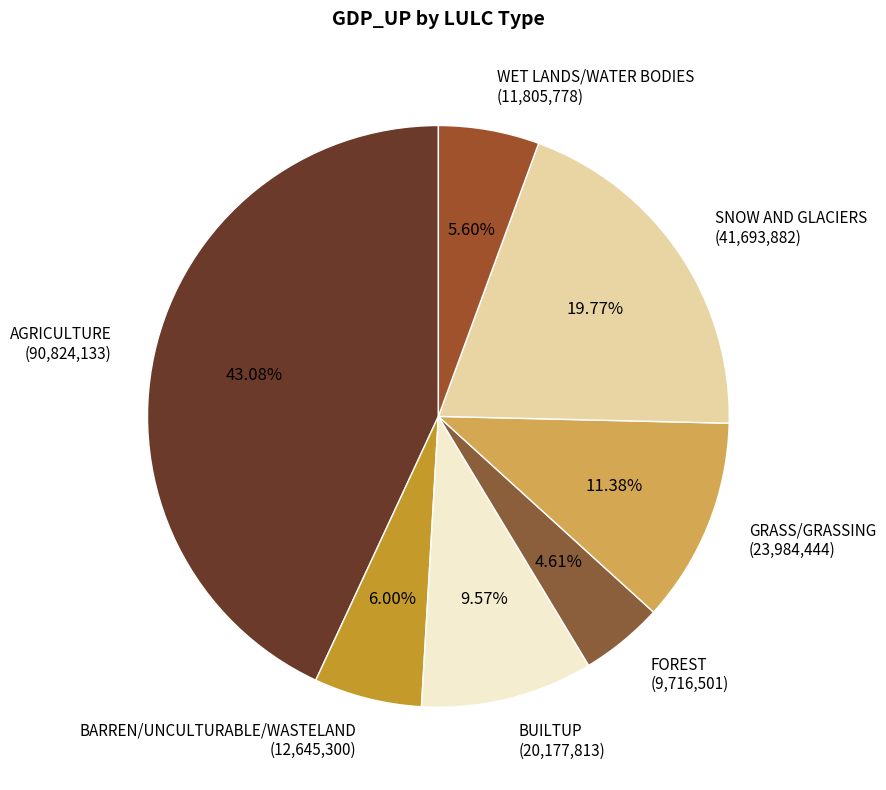

To the nearest percent, what portion does WET LANDS/WATER BODIES represent?

6%